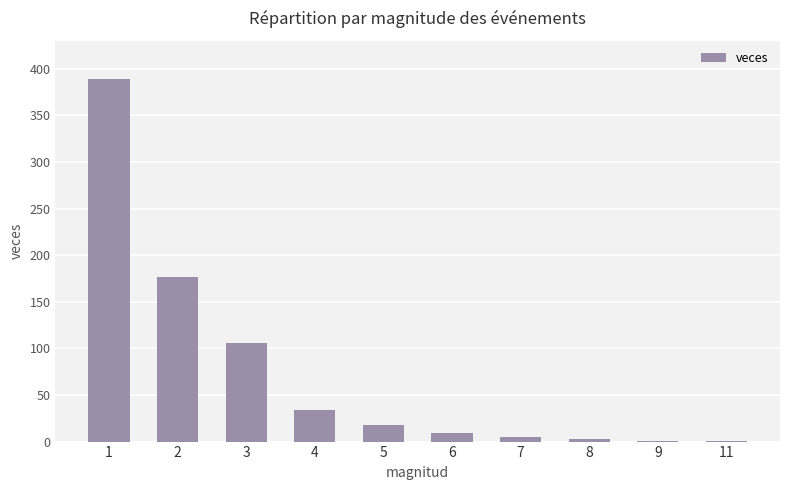

Count the number of categories in the chart.

10